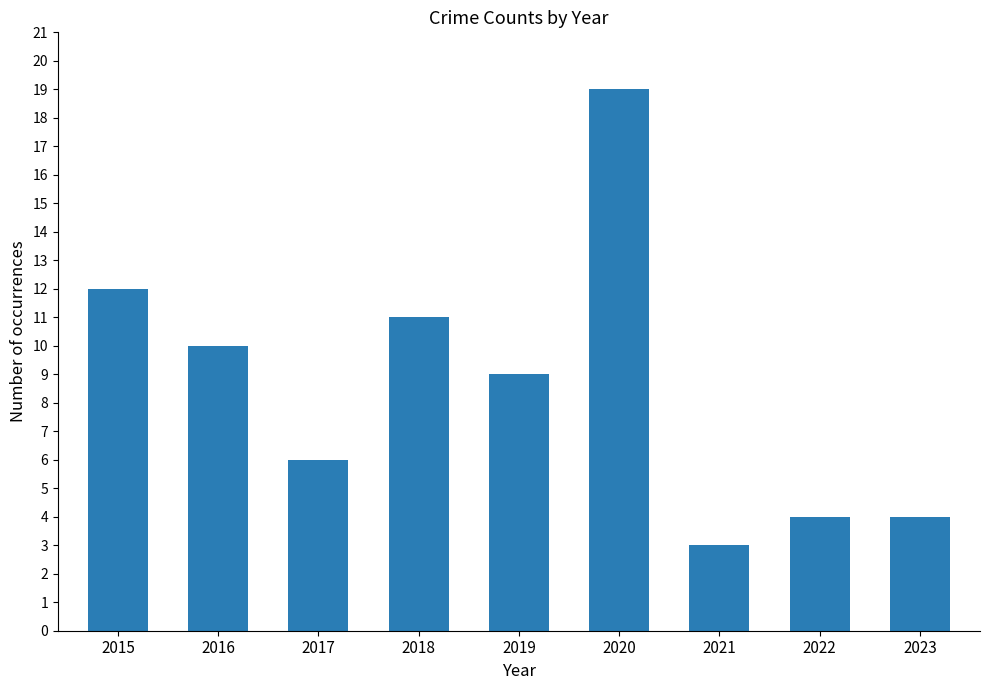

Where is the data nearest to the value 11?

2018